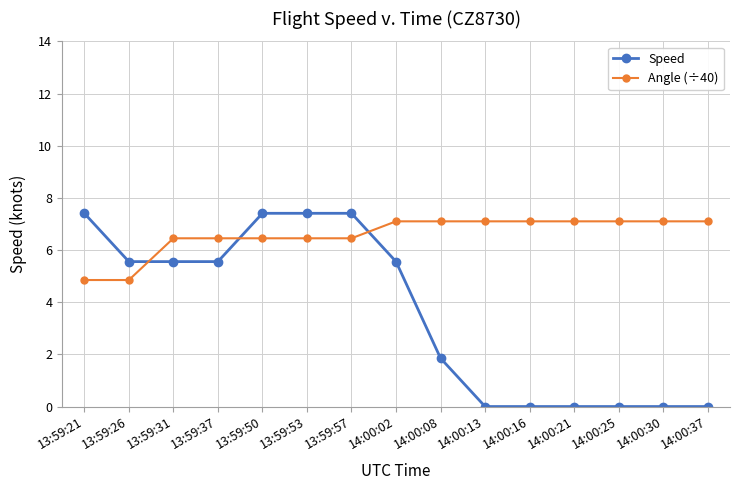

How many series are shown in this chart?

2